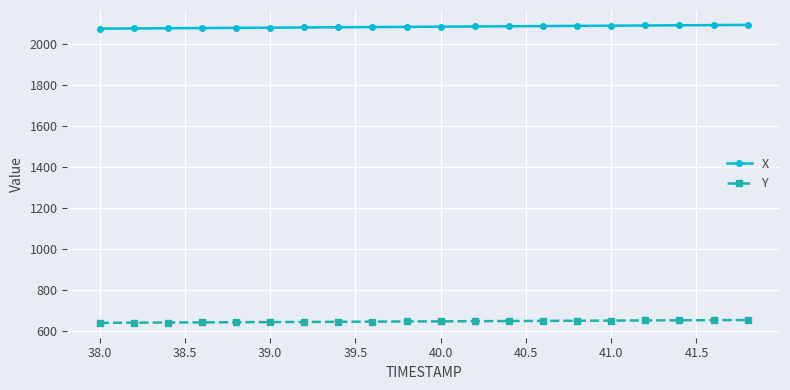

What is the value of the X point at the 15th from the left?

2090.7